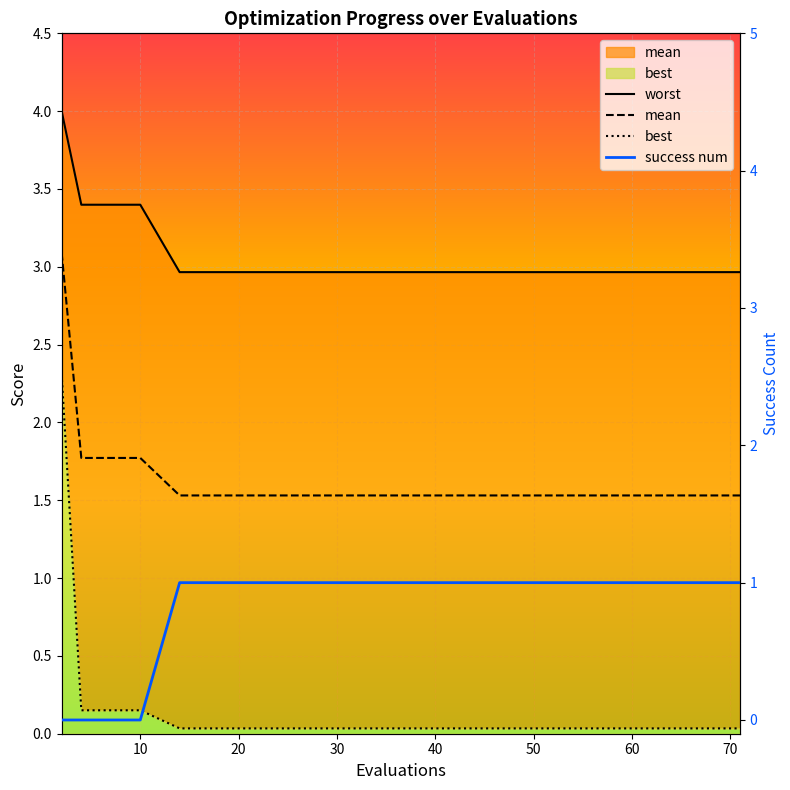

What are all the series names shown in the legend?

worst, mean, best, success num